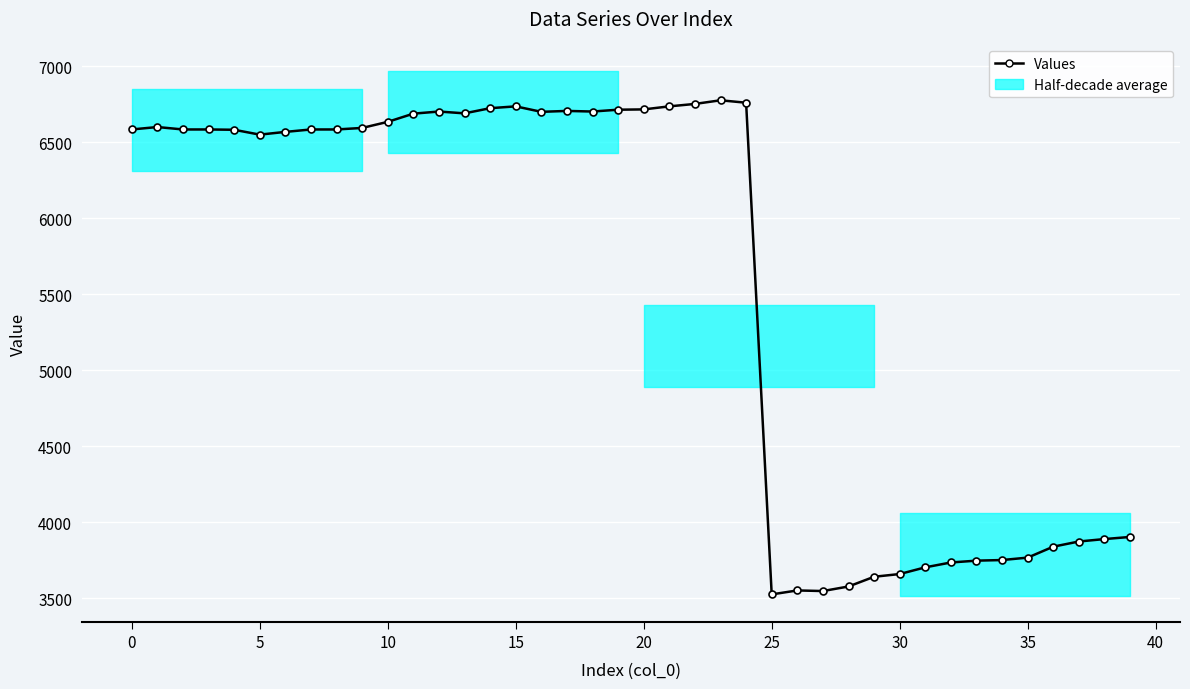

How many values are below 6584?

18